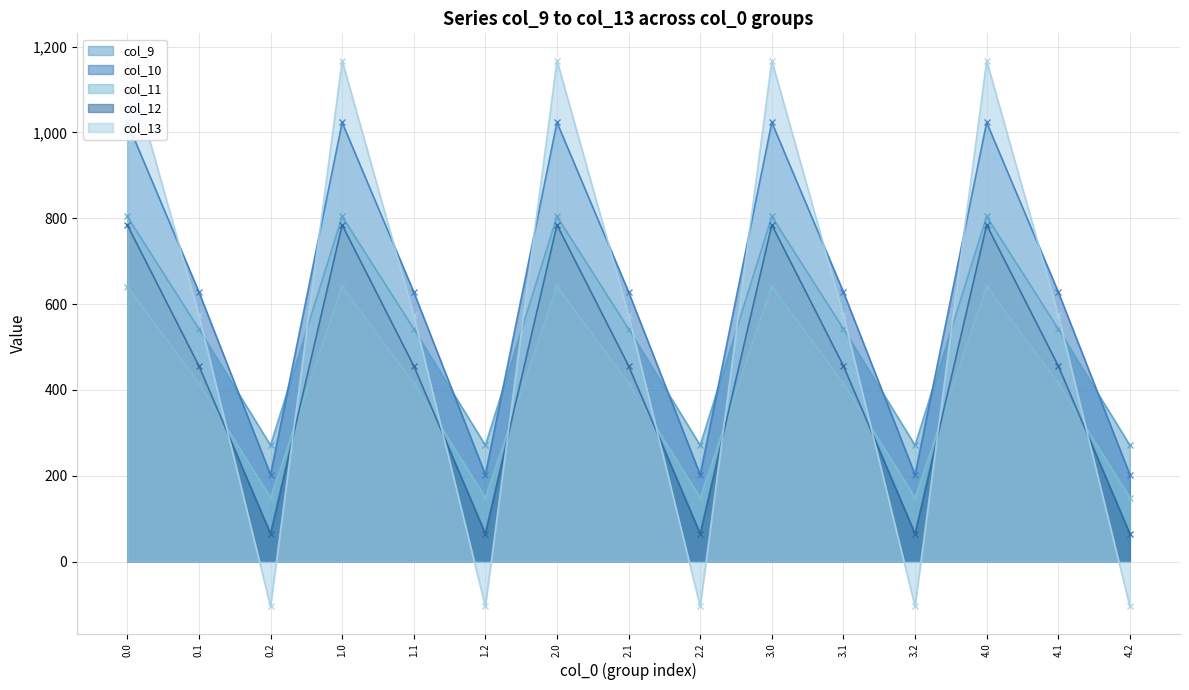

What position from the right is 3.1?

5